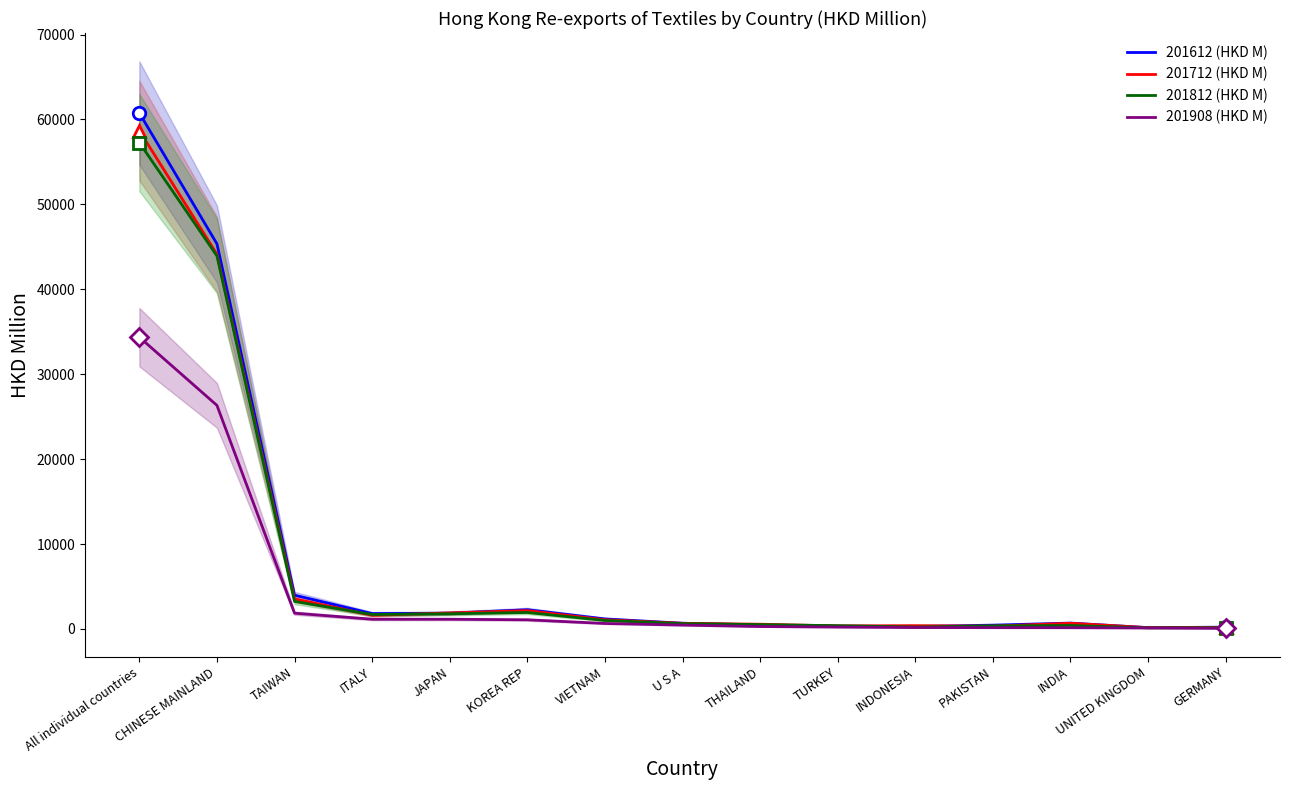

At how many categories does at least one series exceed 36586?

2